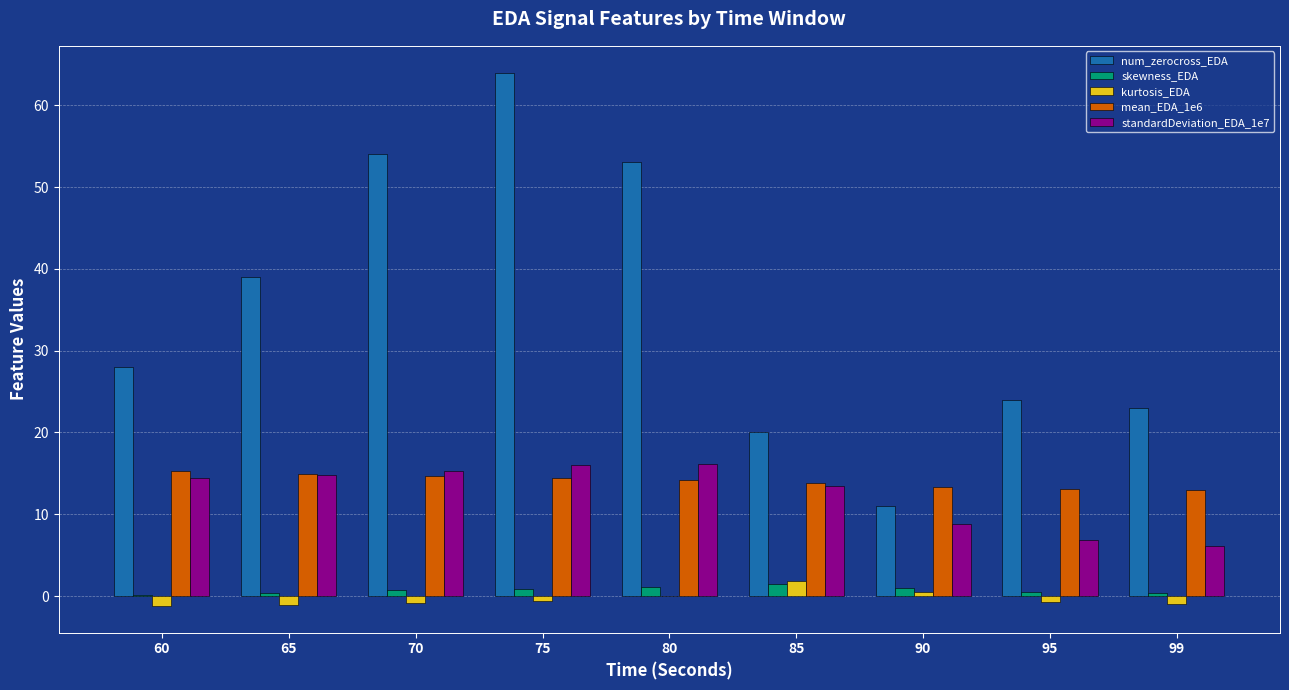

The mean_EDA_1e6 series shows 13.4 at 90. True or false?

True